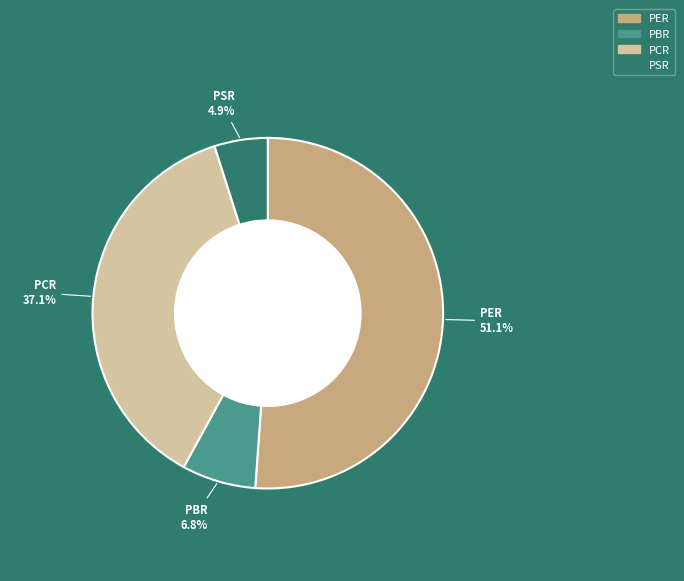

To the nearest percent, what is the average slice percentage?

25%